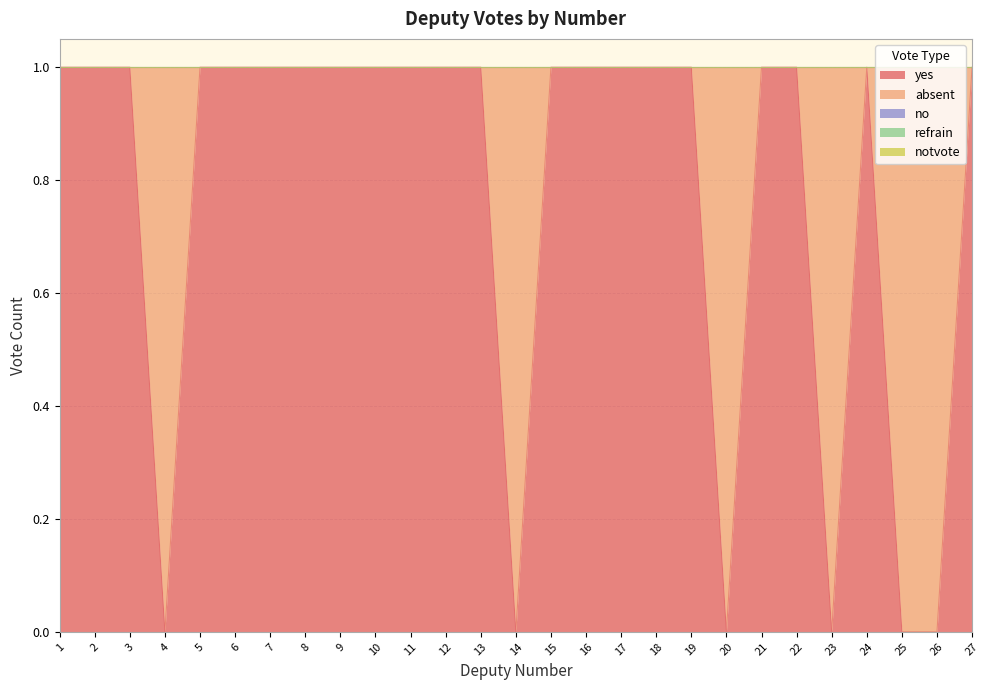

Is the value of refrain at 9 greater than the value of no at 14?

No